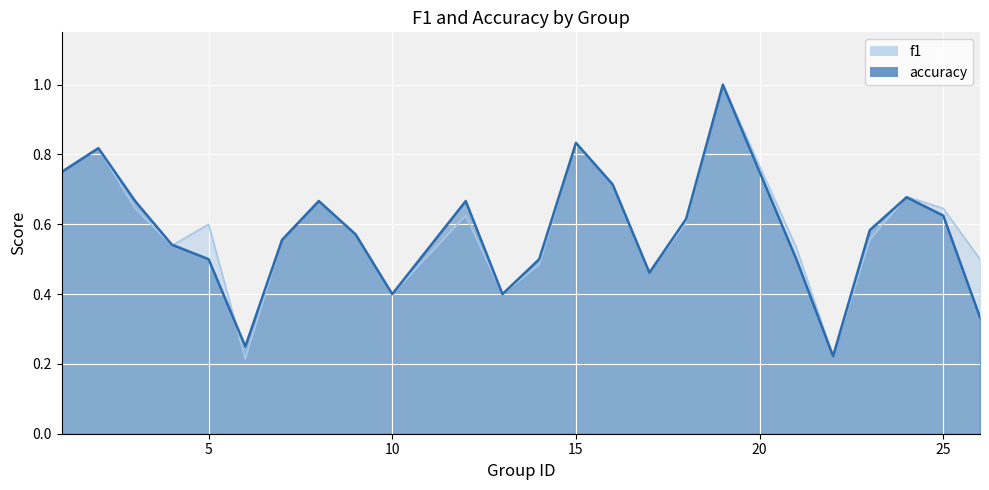

What is the highest value of the f1 series?

1.0